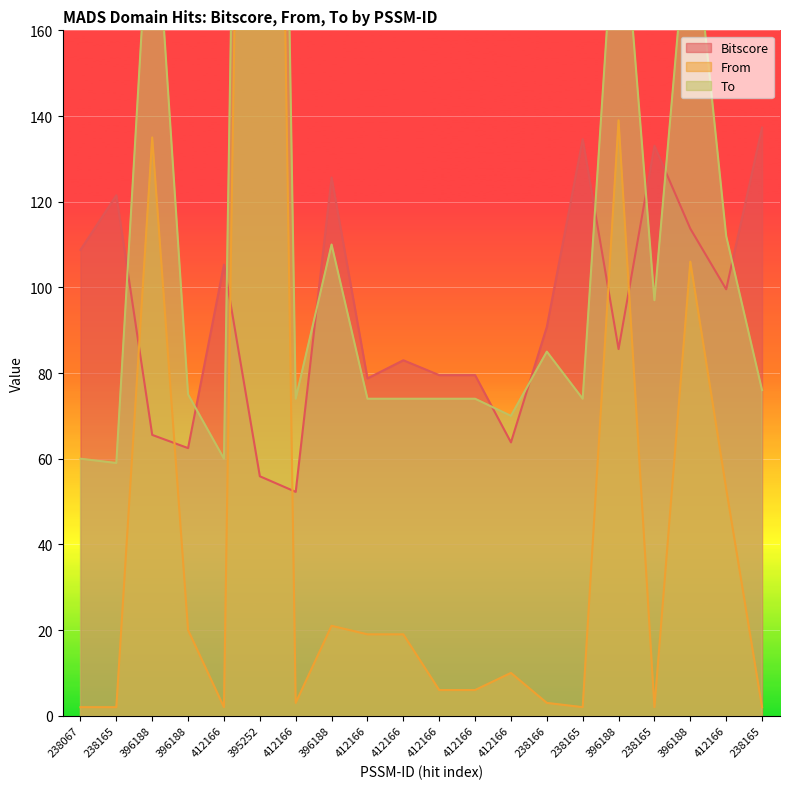

Is it true that From equals 10.0 at 412166?

True